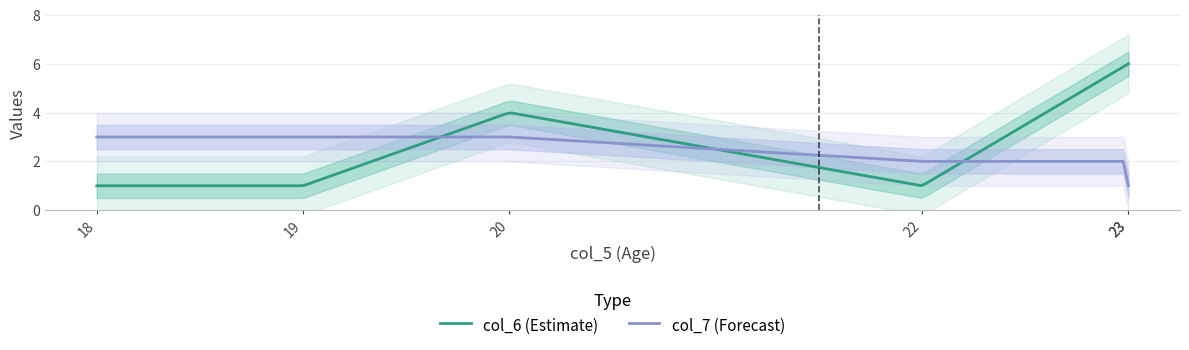

True or false: col_7 has more than 0 interior local peaks.

False